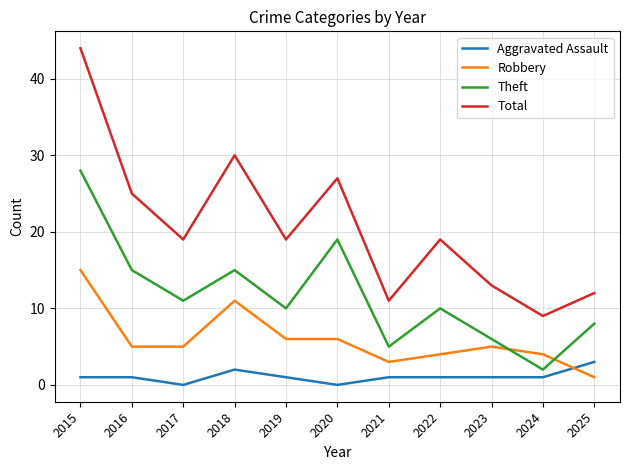

What is the difference between the maximum and minimum values in the Aggravated Assault series?

3